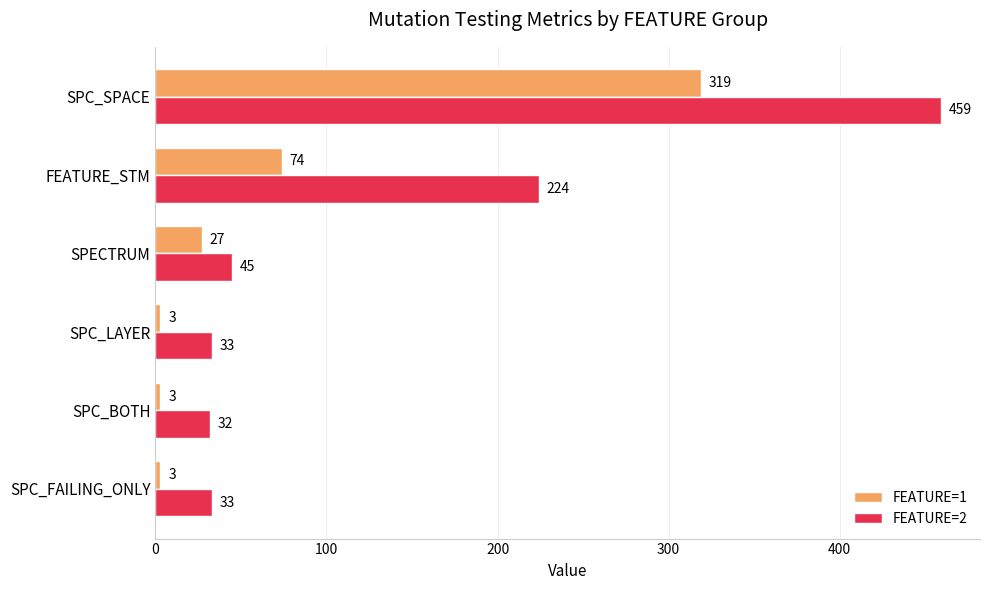

What is the total value across all series at SPC_BOTH?

35